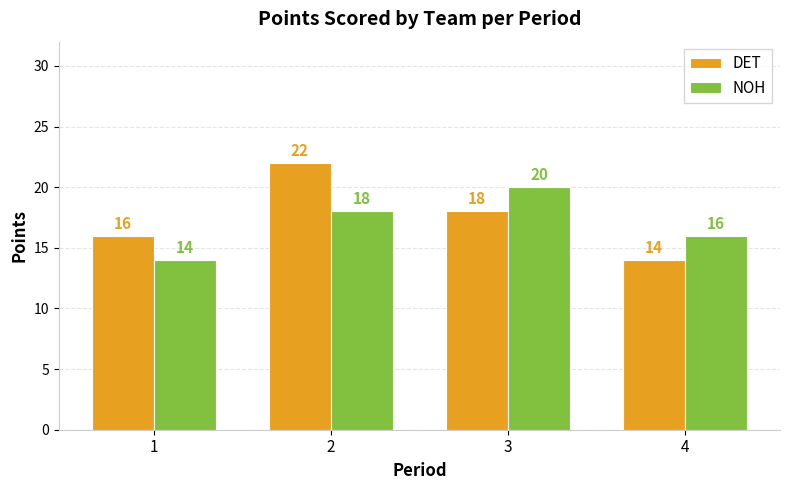

How many values in the DET series are below 18?

2